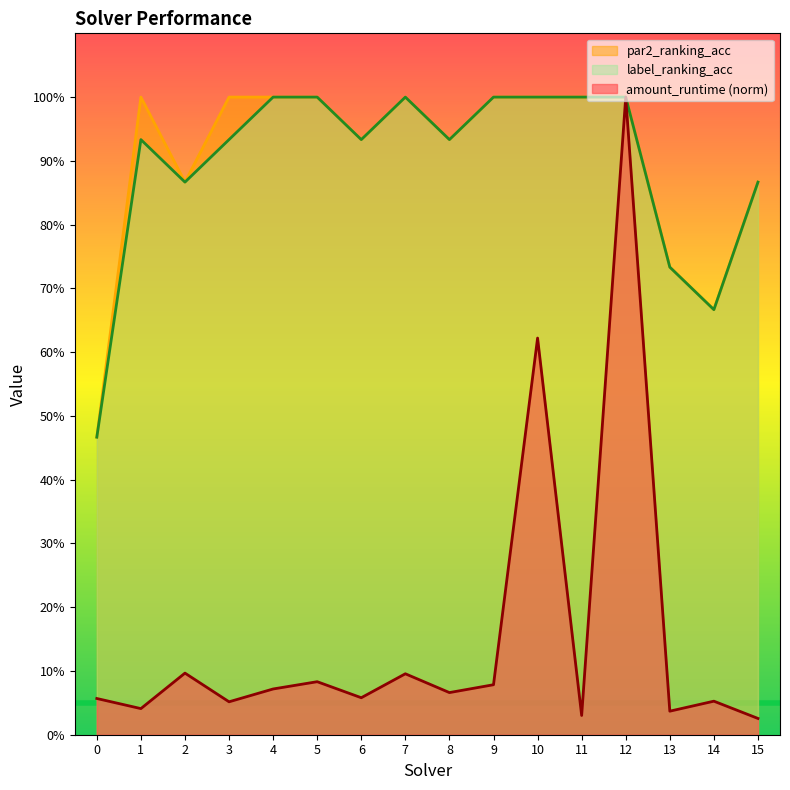

True or false: amount_runtime and label_ranking_acc cross at least once.

False